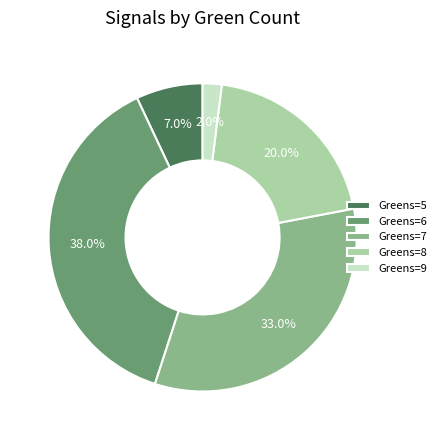

Combined, do Greens=8 and Greens=5 account for over 50%?

No